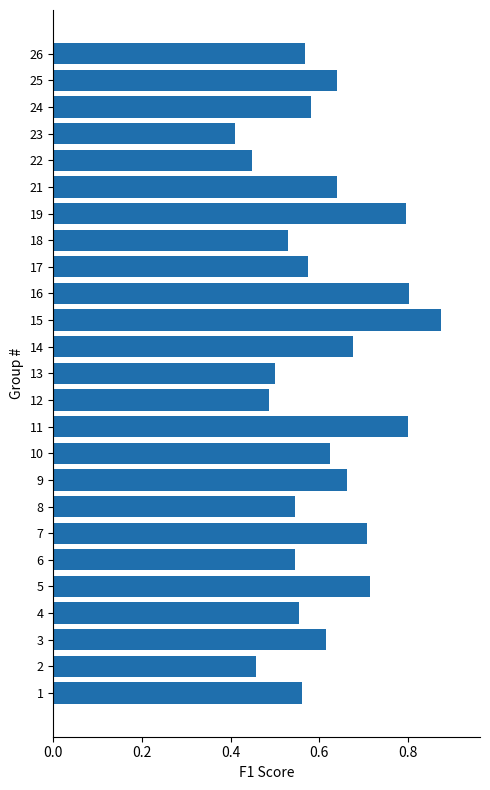

The value at 9 is 0.4. True or false?

False